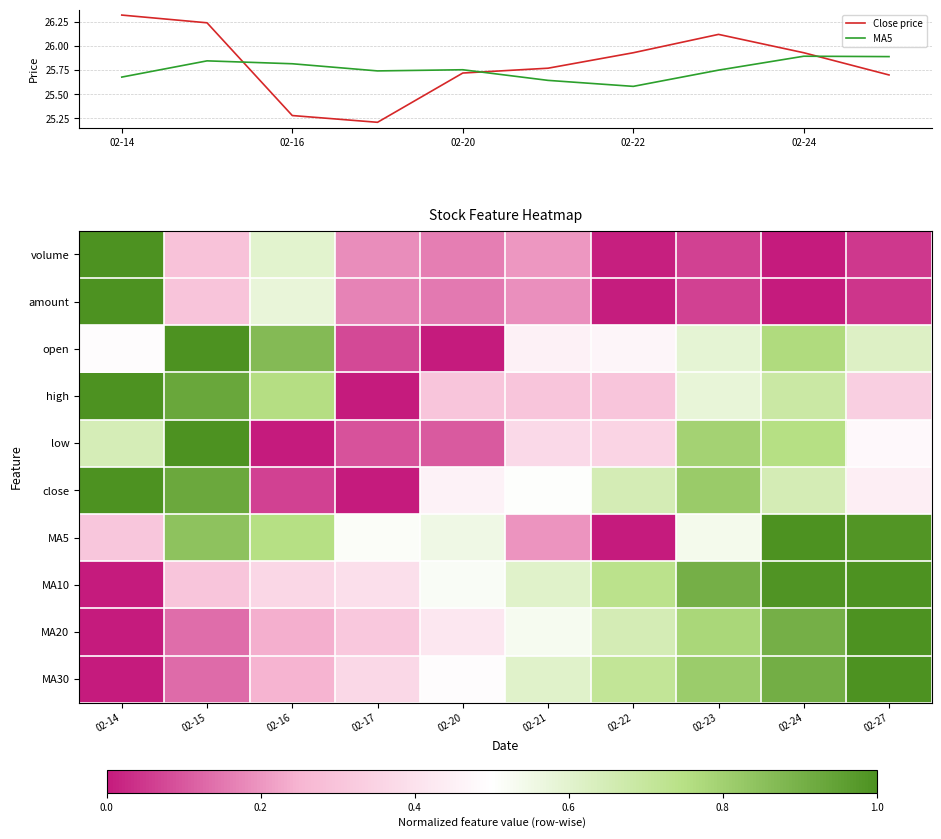

What is the minimum value for Close price?

25.2